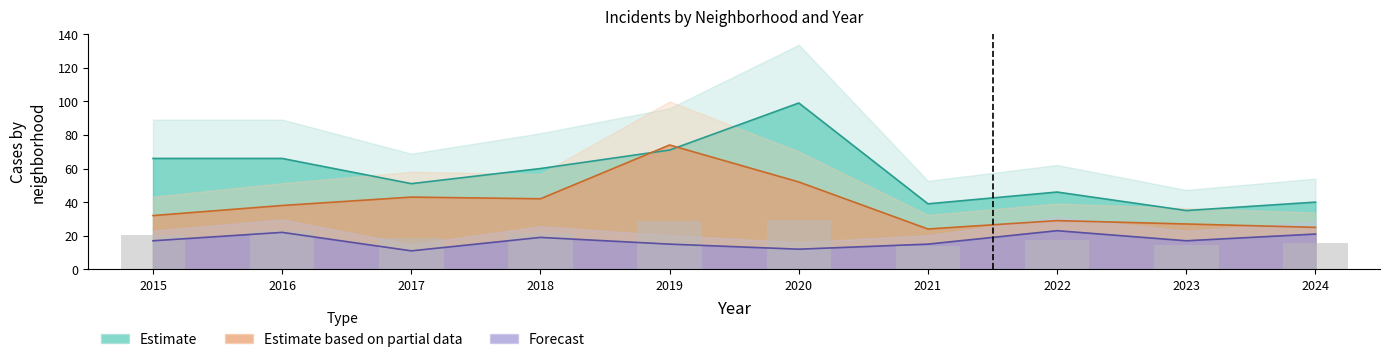

Where does the data first go above 20?

2015